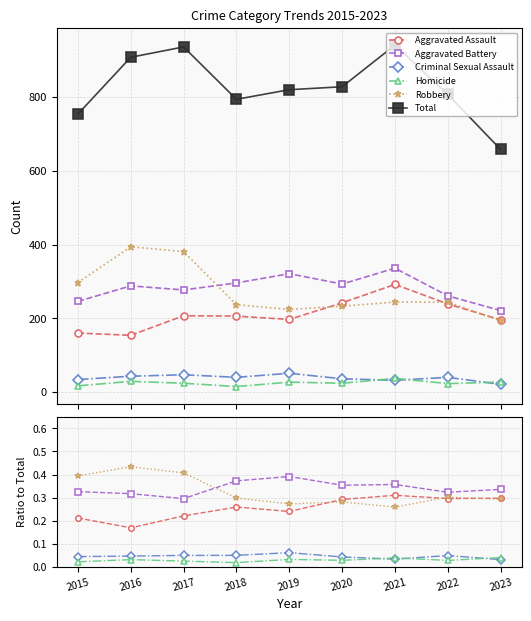

Reading left to right, list all the values displayed in this chart.

Aggravated Assault: 0.2	0.2	0.2	0.3	0.2	0.3	0.3	0.3	0.3
Aggravated Battery: 0.3	0.3	0.3	0.4	0.4	0.4	0.4	0.3	0.3
Criminal Sexual Assault: 0.0	0.0	0.1	0.1	0.1	0.0	0.0	0.0	0.0
Homicide: 0.0	0.0	0.0	0.0	0.0	0.0	0.0	0.0	0.0
Robbery: 0.4	0.4	0.4	0.3	0.3	0.3	0.3	0.3	0.3
Total: 754.0	908.0	936.0	794.0	820.0	828.0	941.0	807.0	658.0